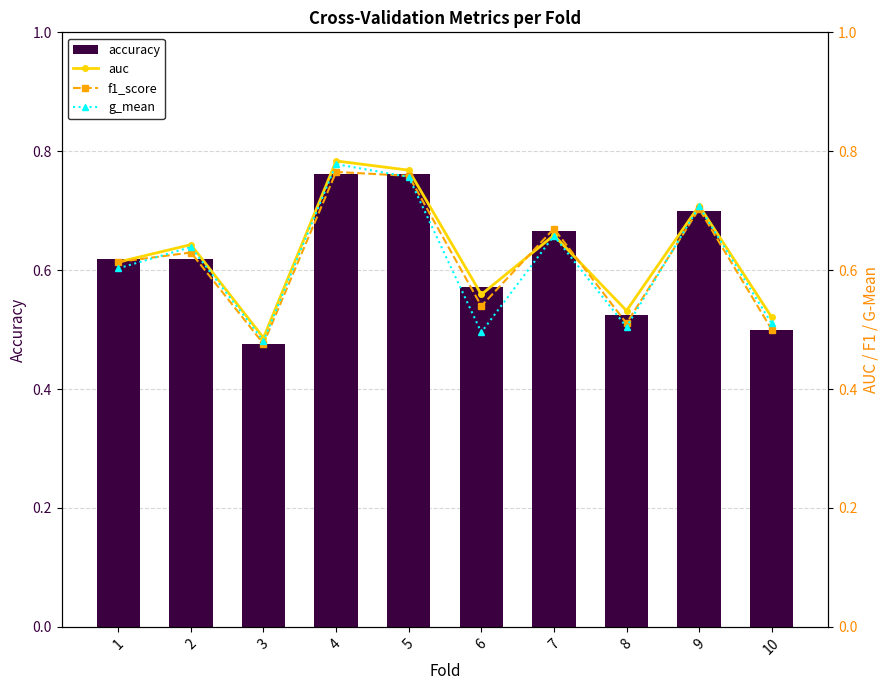

True or false: auc has a value of 0.6 at 6.

True